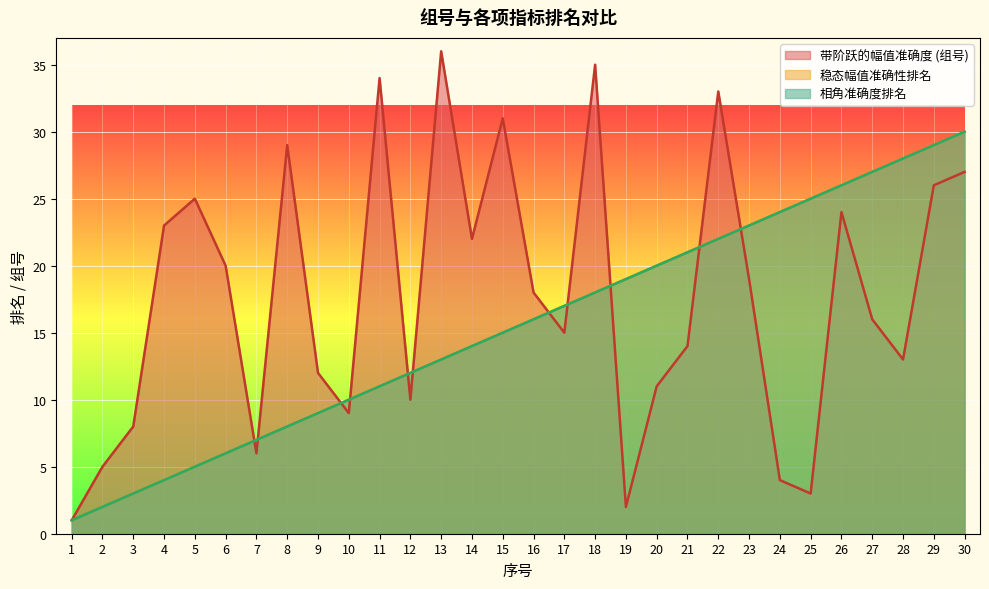

Does the chart display data point markers on the line(s)?

No